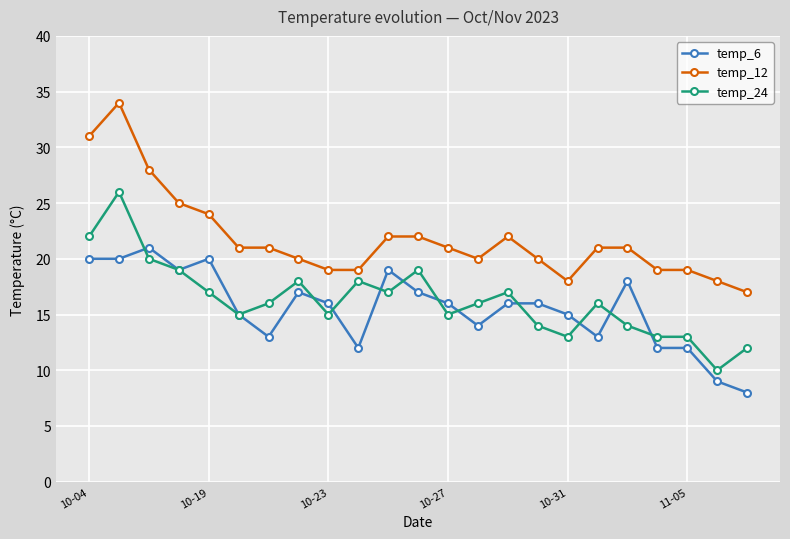

True or false: temp_24 and temp_12 cross at least once.

False